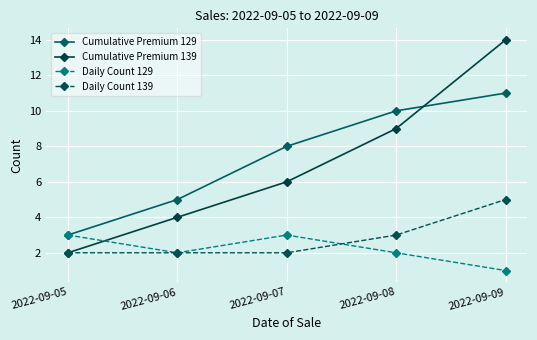

True or false: Cumulative Premium 129 and Daily Count 139 intersect in this chart.

False